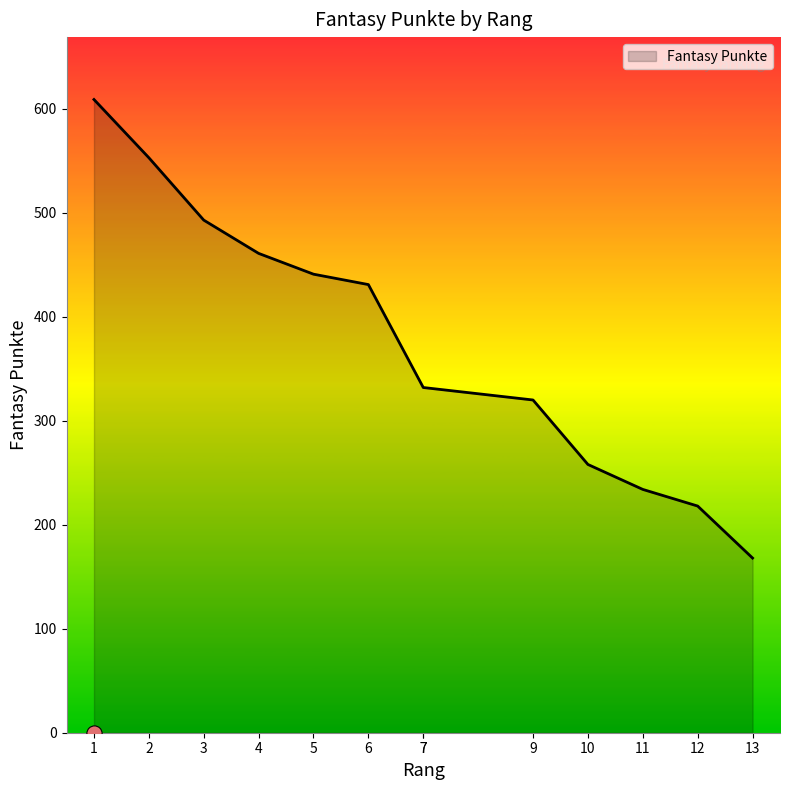

Which has a higher value, 4 or 3?

3